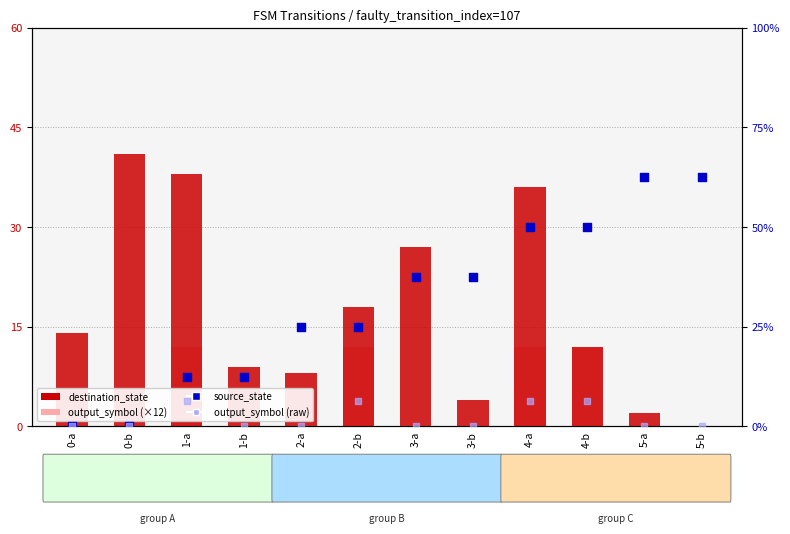

Which series has the widest spread of Y values?

destination_state